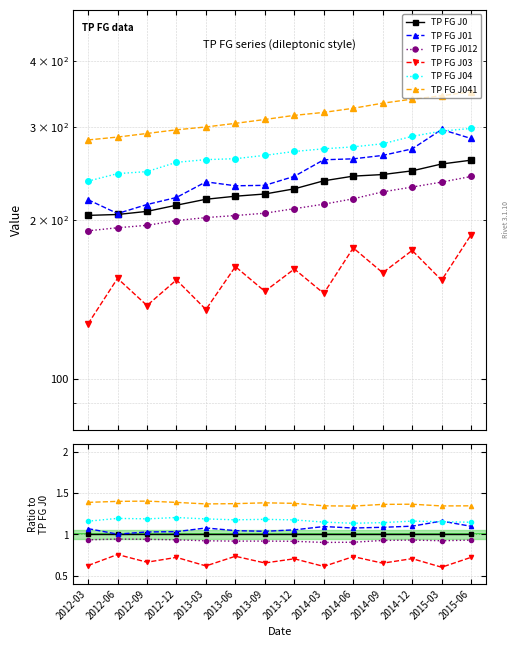

At how many categories does at least one series exceed 0?

14